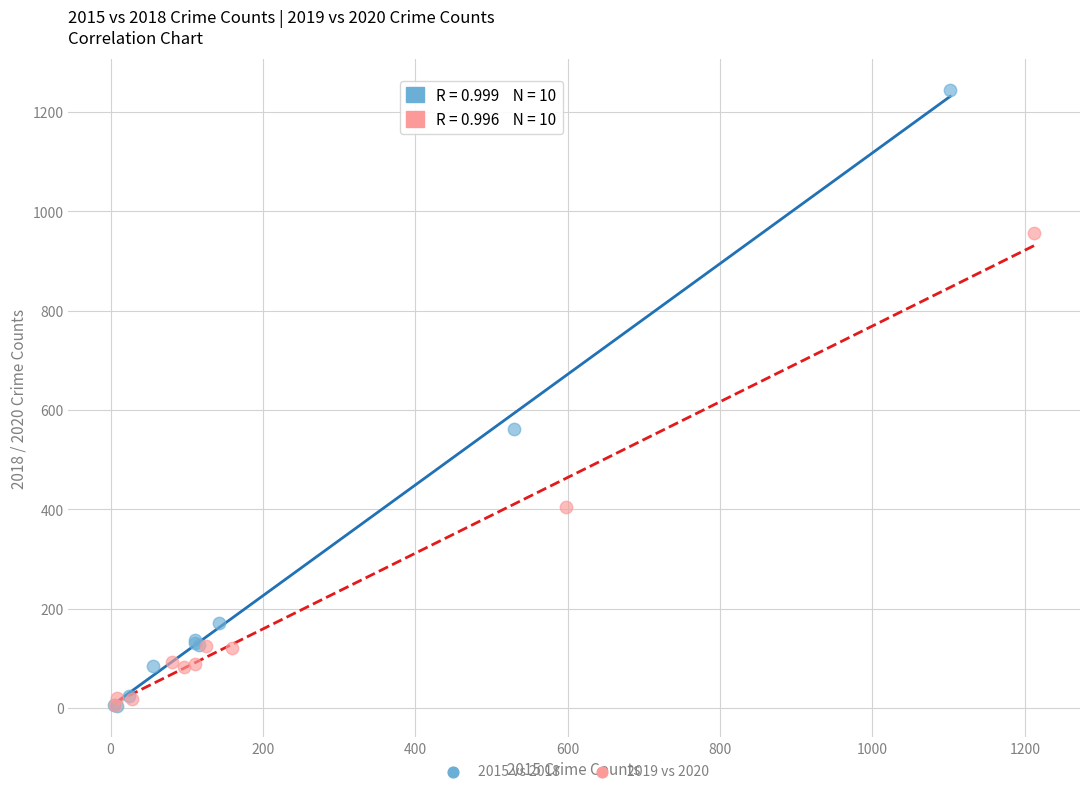

Which series contains the highest Y value?

2015 vs 2018